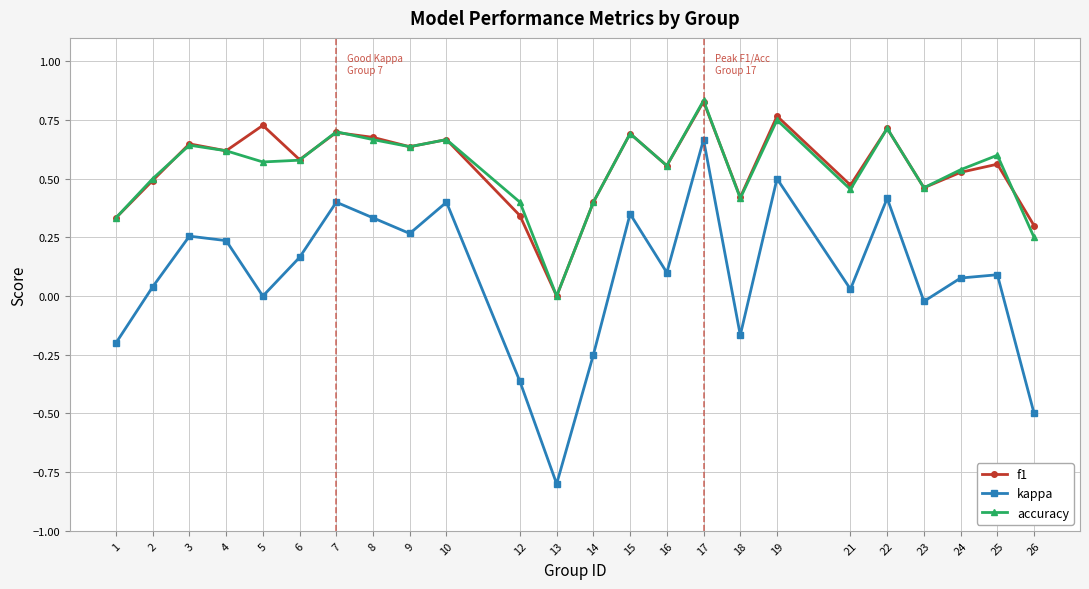

At which category is the sum across all series the highest?

17